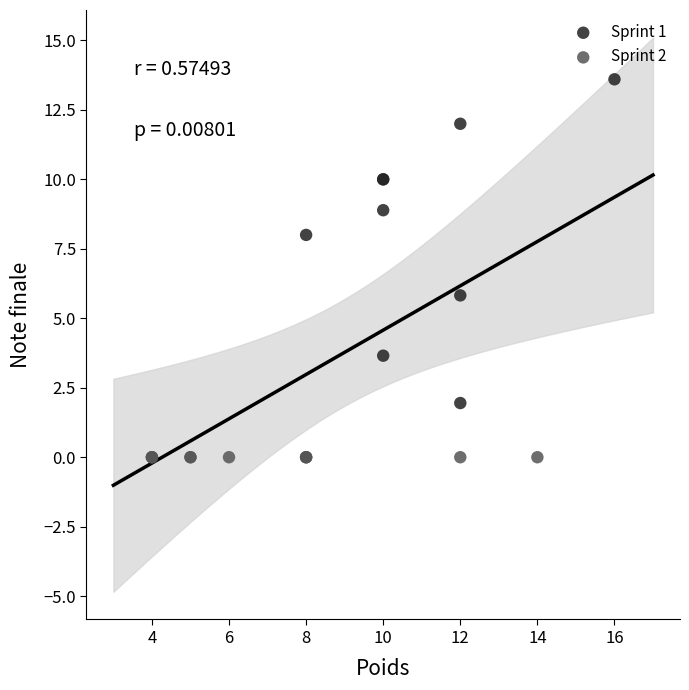

Which series contains the highest Y value?

Sprint 1